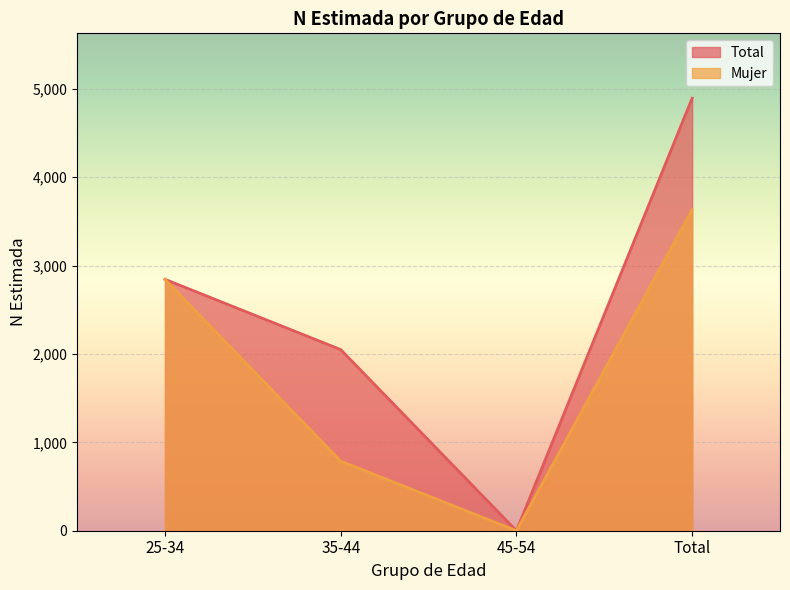

At which label does Total reach its peak?

Total